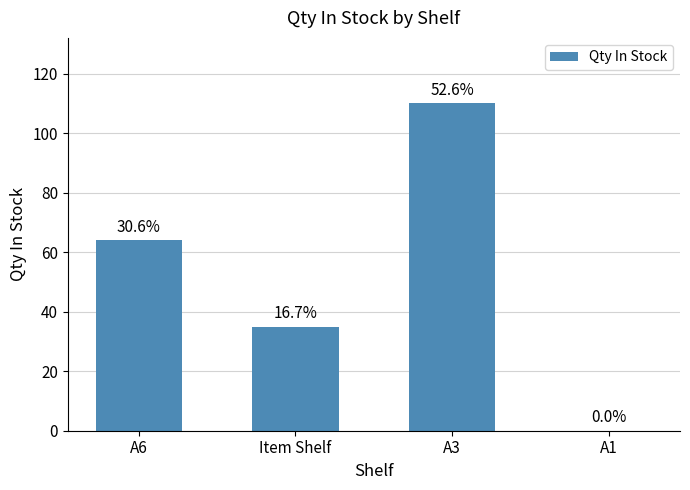

At which label does the data first exceed 64?

A3